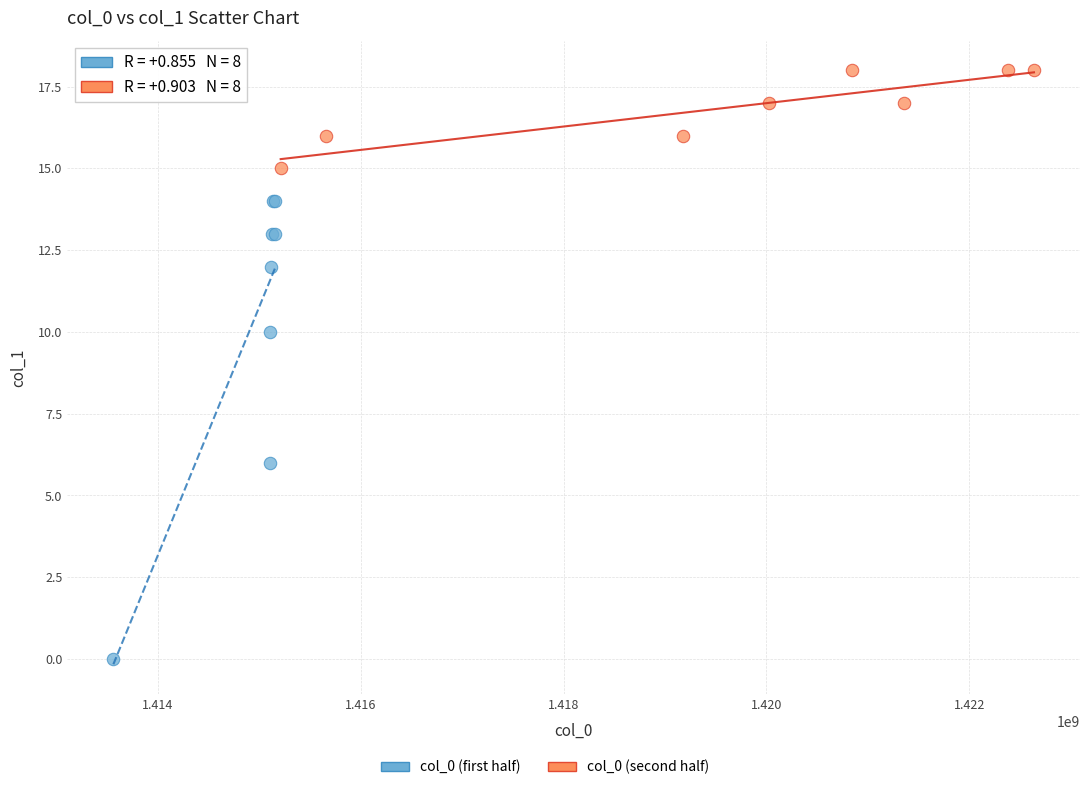

Which series contains the lowest Y value?

col_0 (first half)